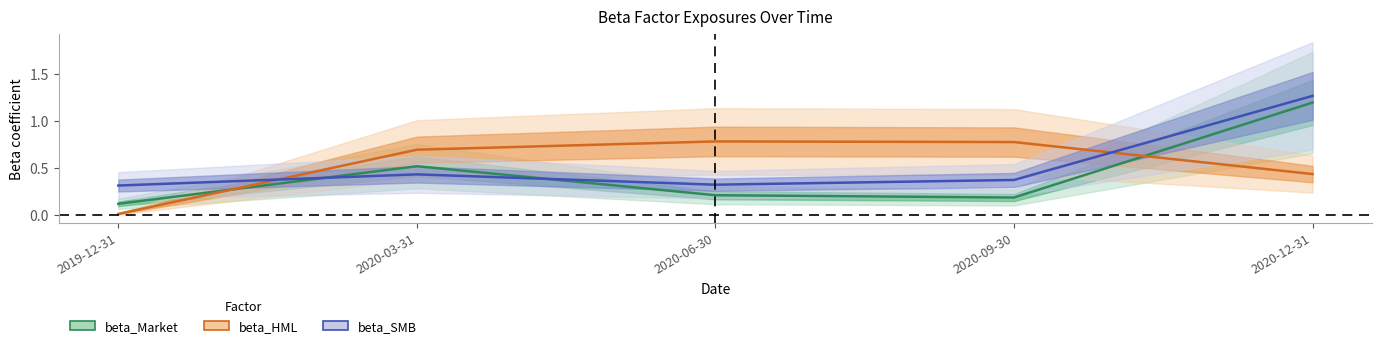

How many lines are shown in the chart?

3